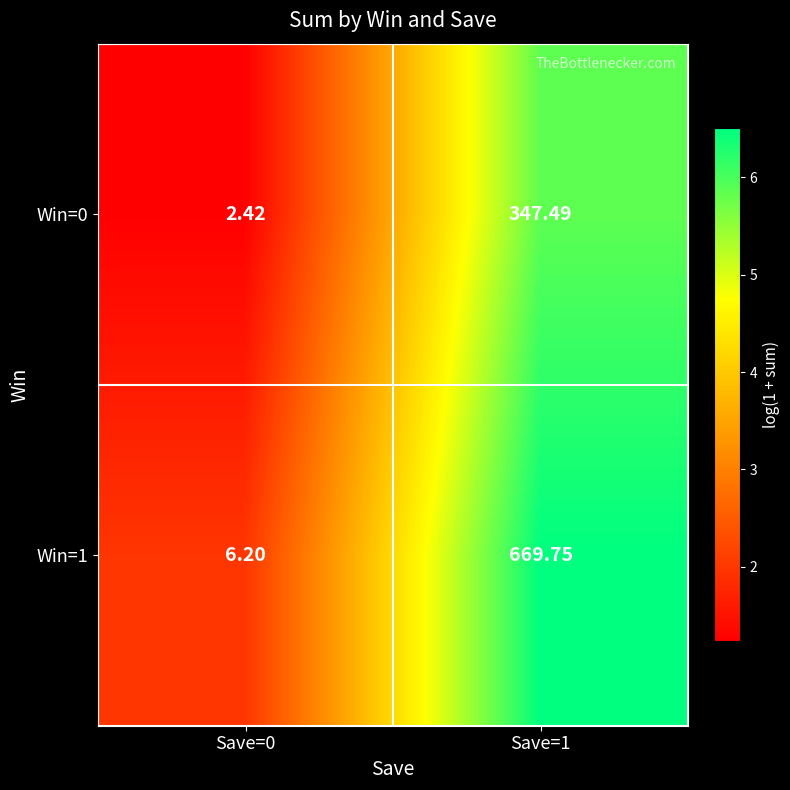

Which series has the largest total across all categories?

Win=1